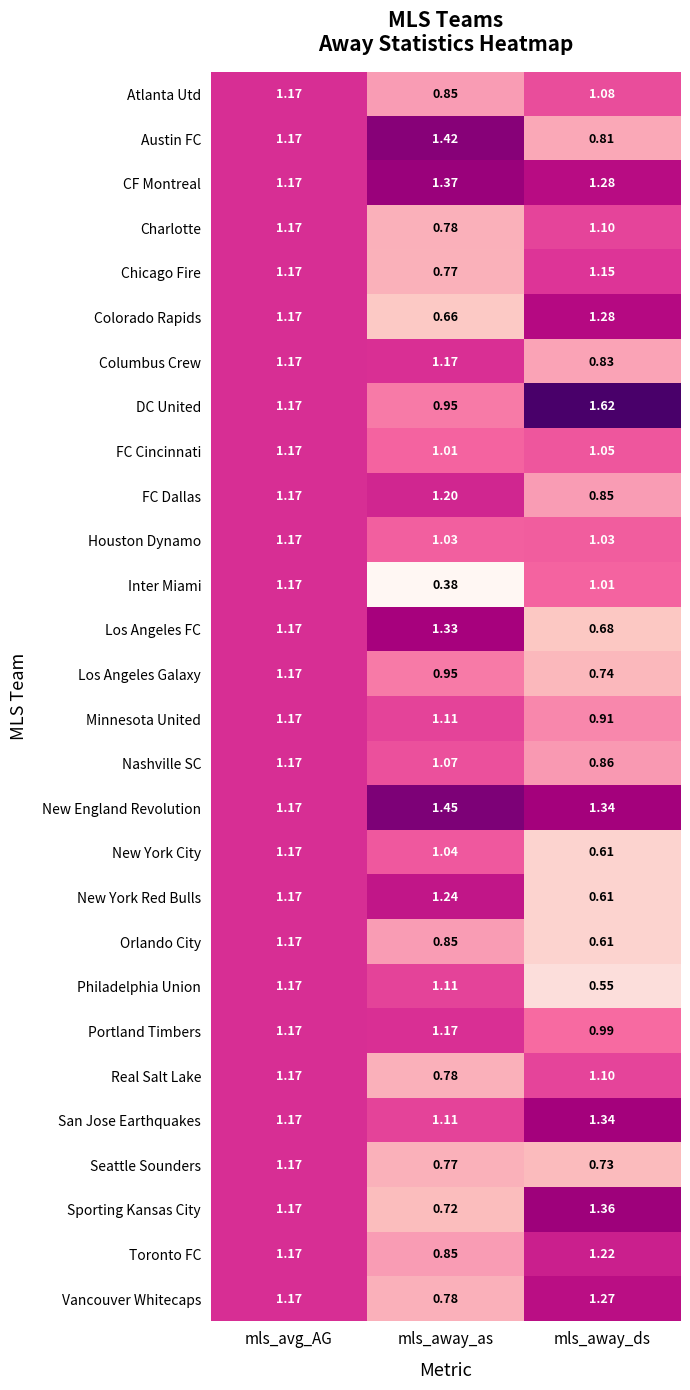

Which series changed the most between mls_avg_AG and mls_away_ds?

Philadelphia Union